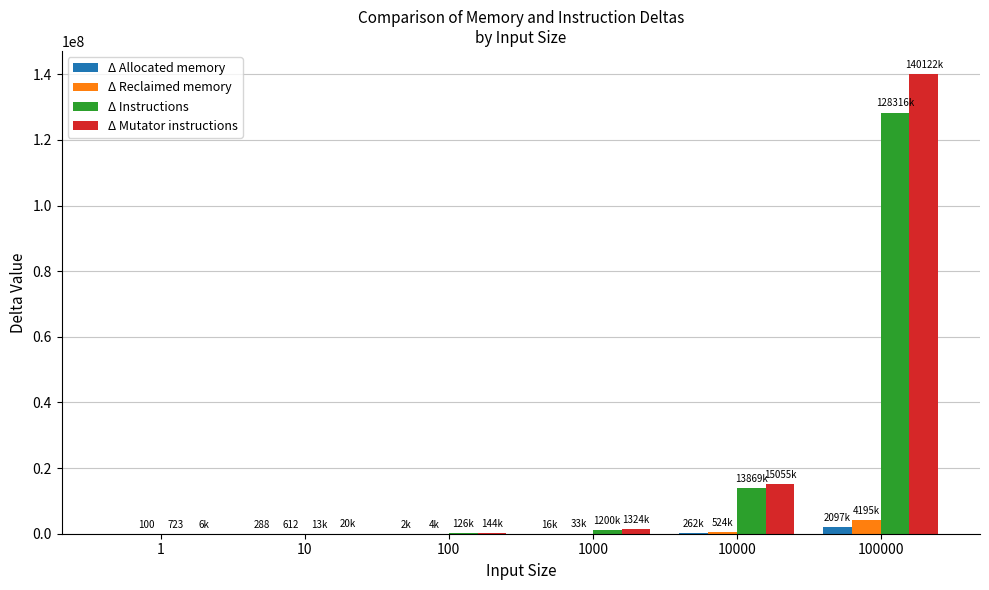

At which category is the sum across all series the highest?

100000